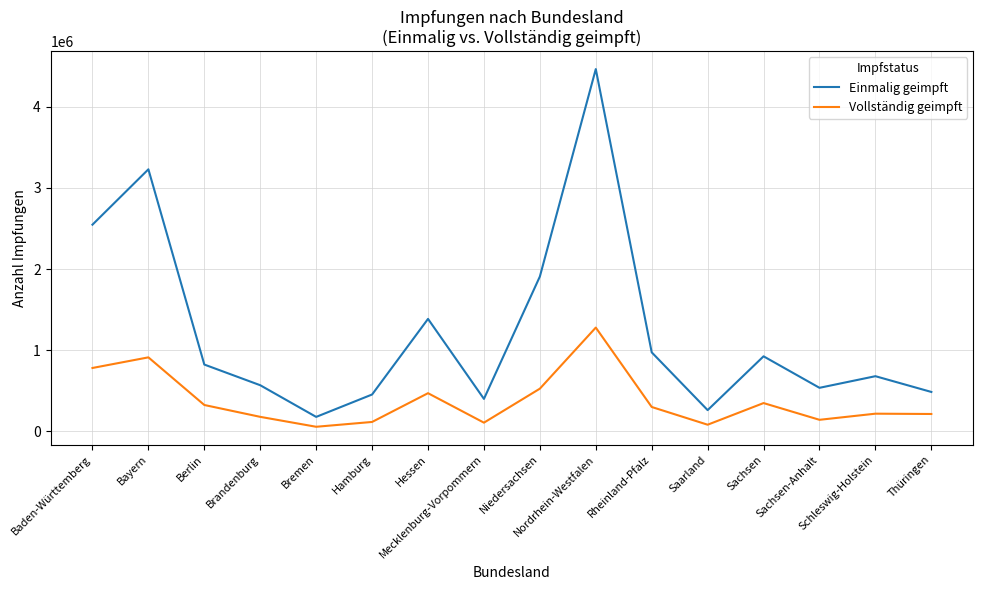

What is the maximum value shown in the chart?

4464814